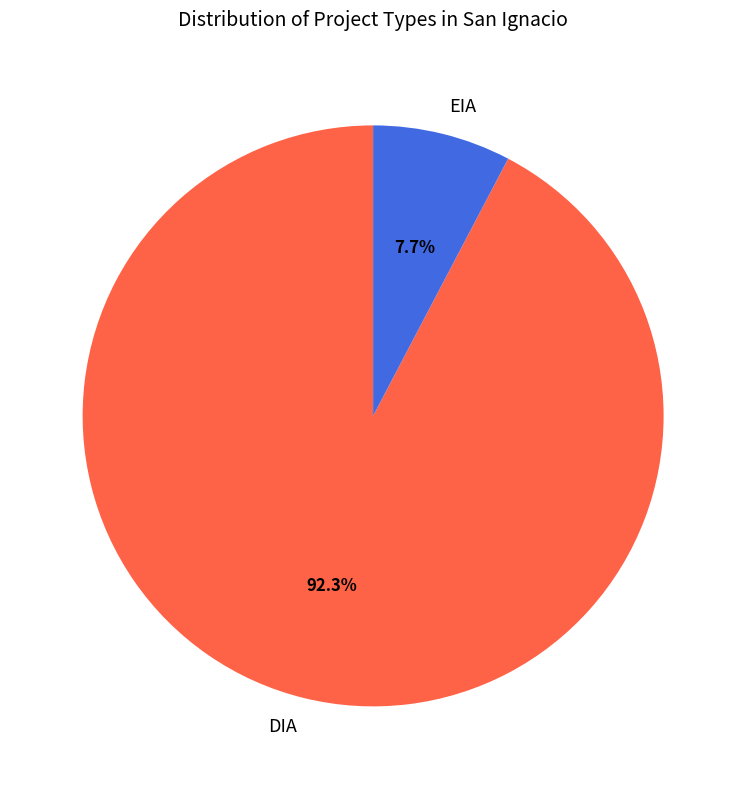

Count the number of slices in the pie.

2